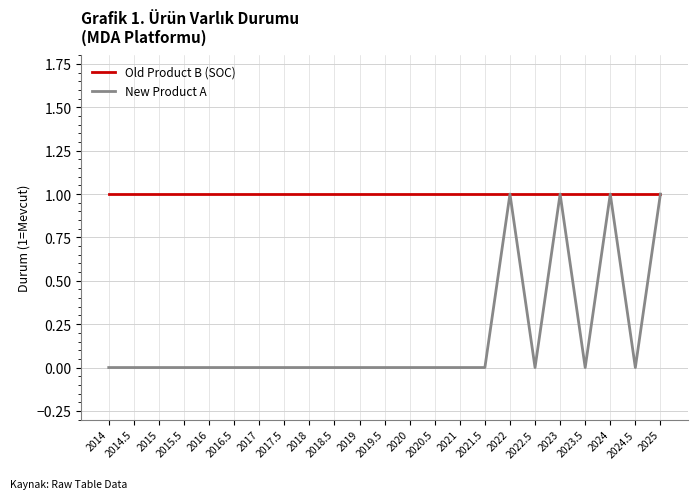

The New Product A series shows -1 at 2016.5. True or false?

False